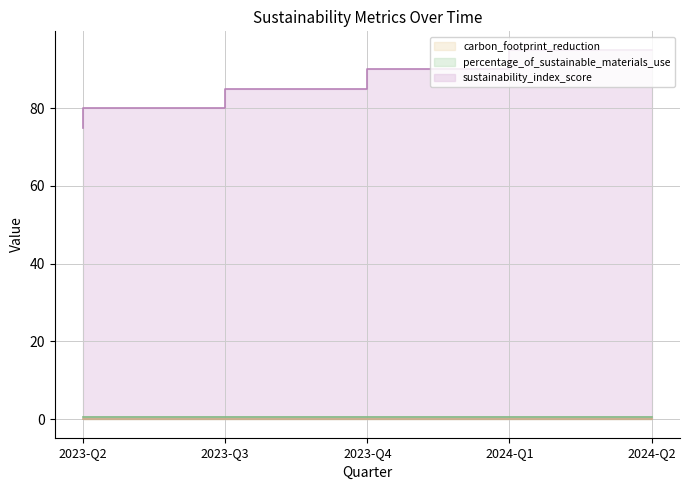

True or false: percentage_of_sustainable_materials_use has more than 0 interior local peaks.

False